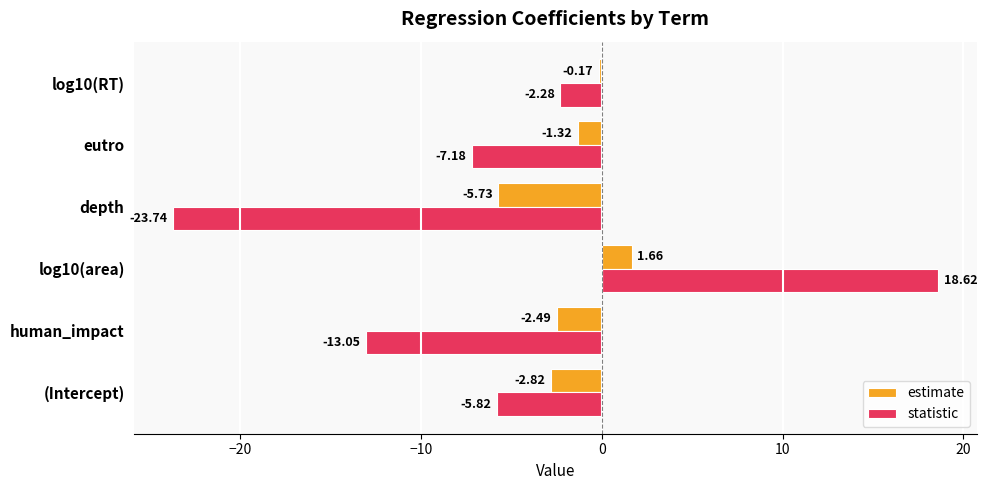

What is the smallest value displayed?

-23.7